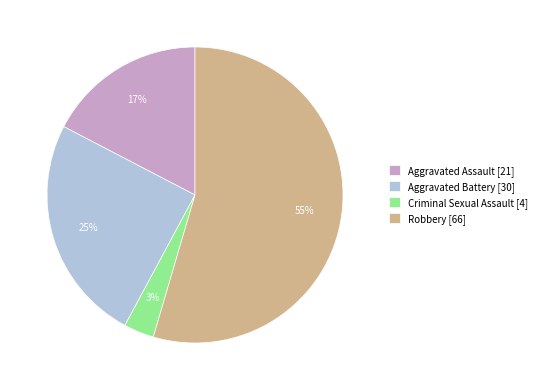

Is there a majority slice in this chart?

Yes